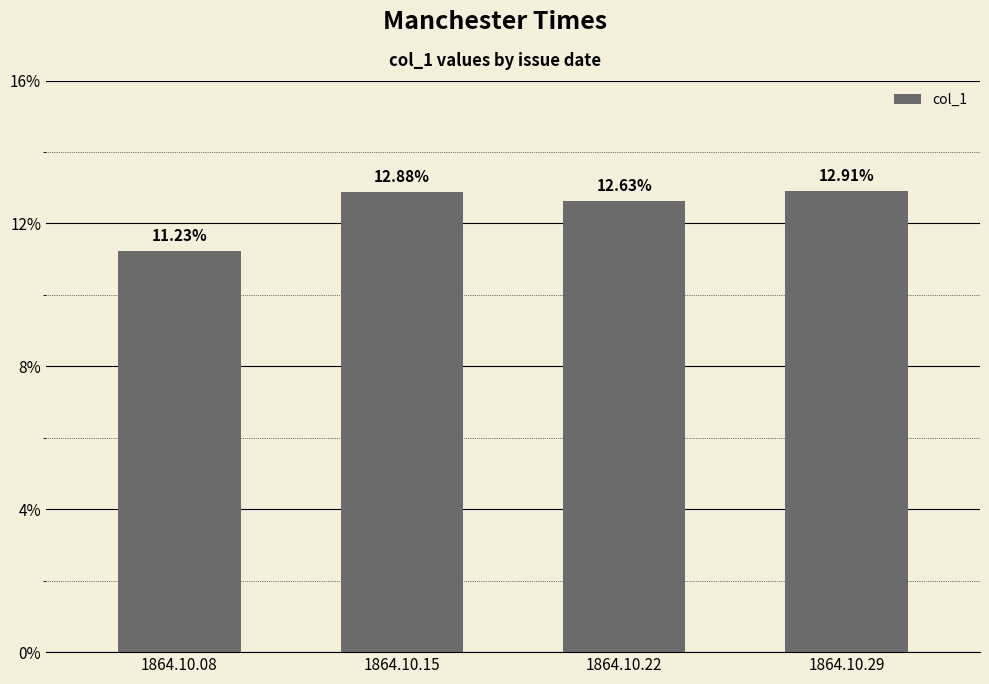

How many values are between 0 and 1?

4